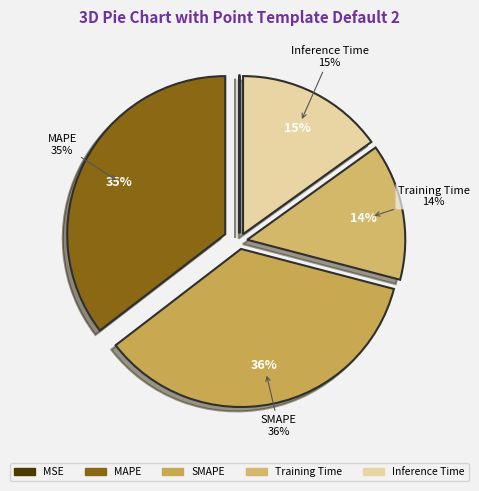

What is the largest slice in the pie chart?

SMAPE